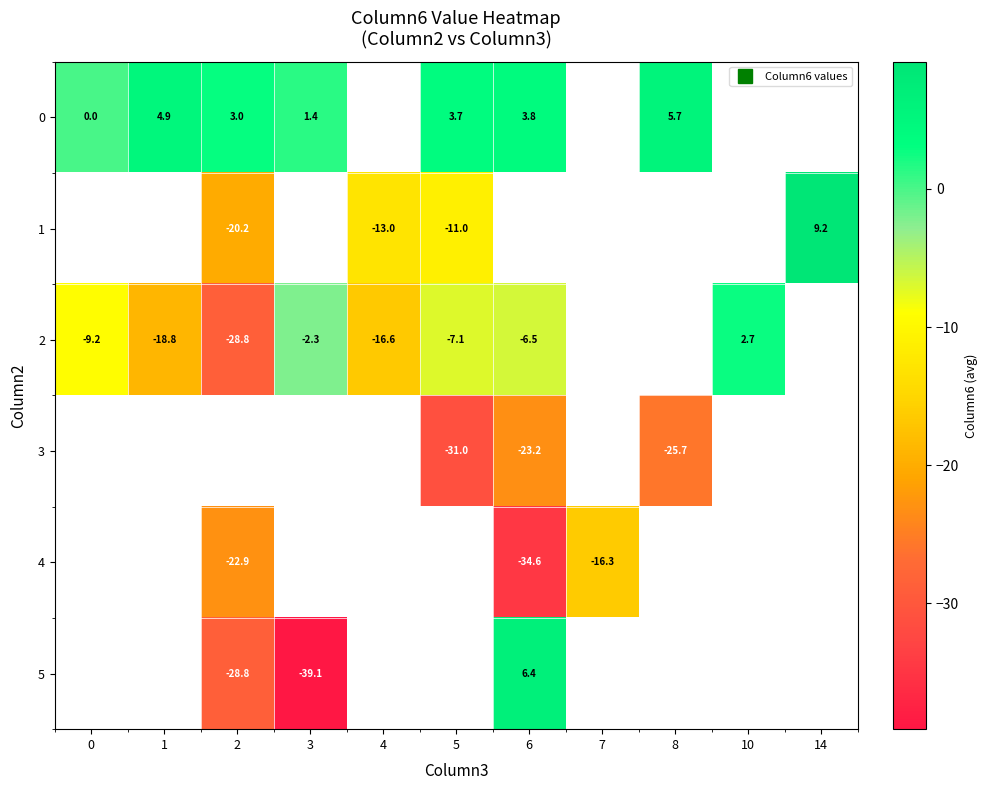

What is the spread (max minus min) of values at 1?

23.7